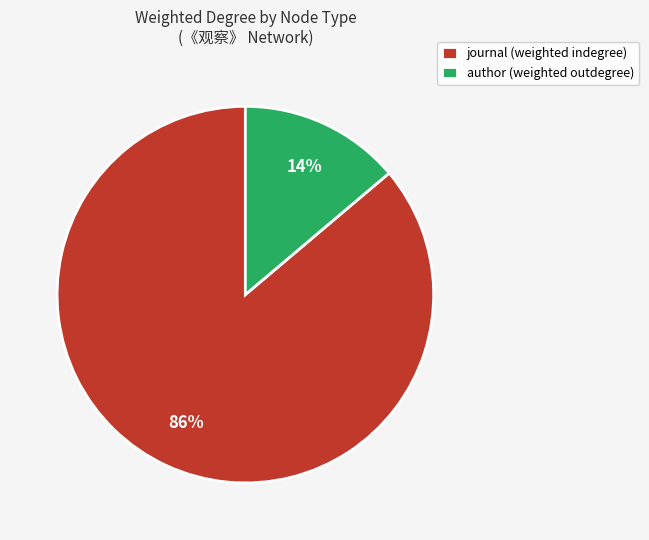

Is the sum of author (weighted outdegree) and journal (weighted indegree) greater than half?

Yes